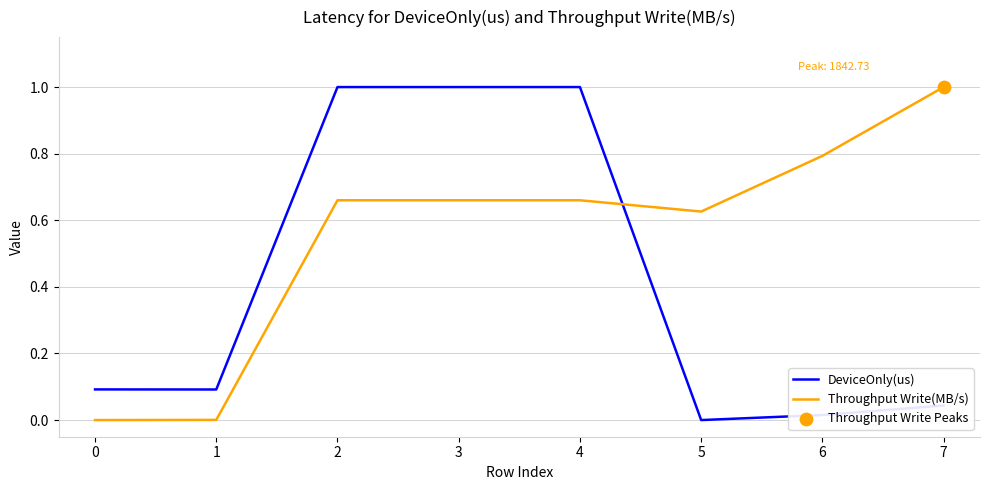

Is the value of DeviceOnly(us) at 6 greater than the value of Throughput Write(MB/s) at 5?

No